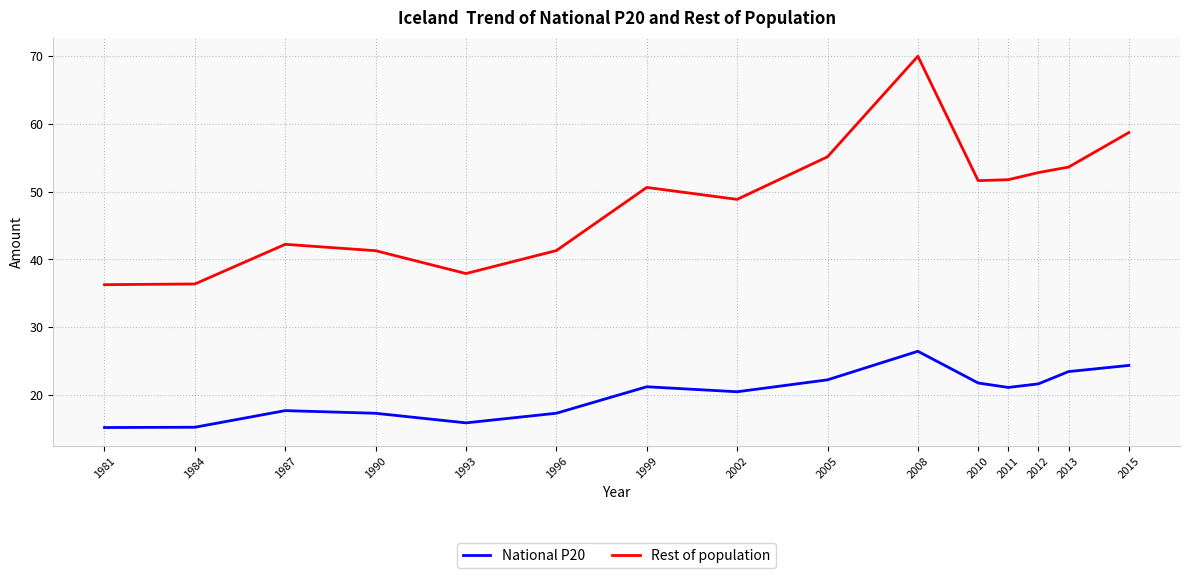

What is the difference between the maximum and minimum values in the Rest of population series?

33.7